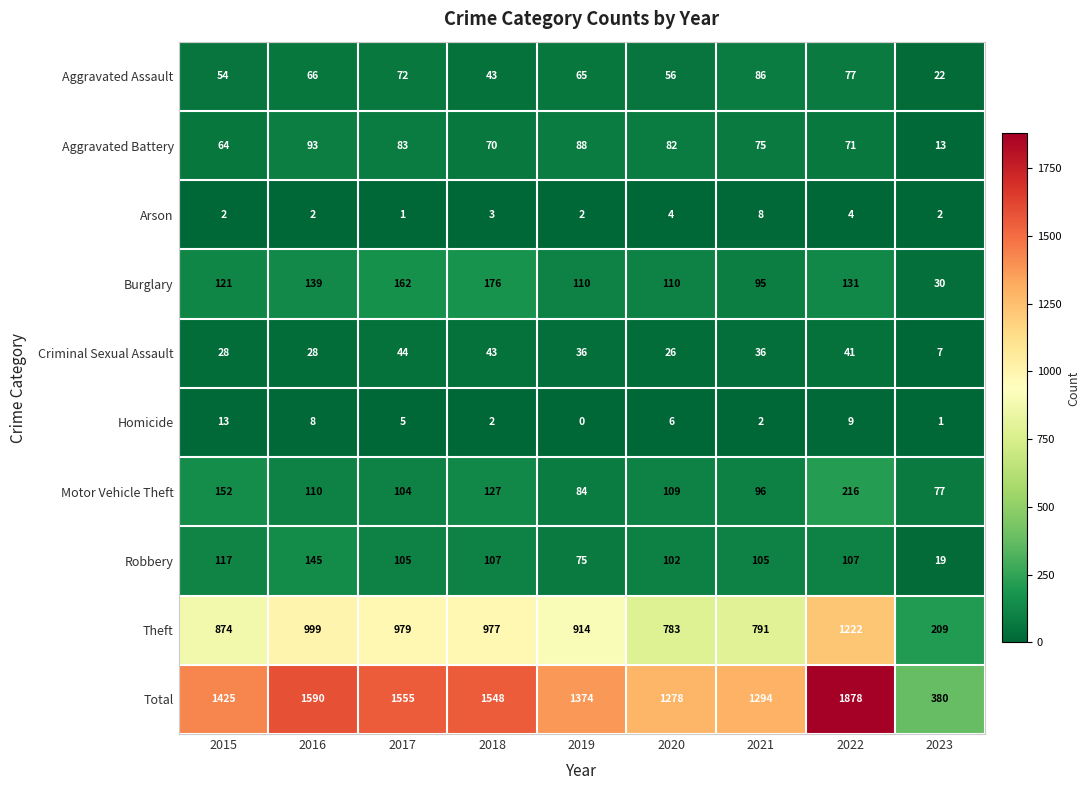

Which series changed the most between 2020 and 2021?

Aggravated Assault